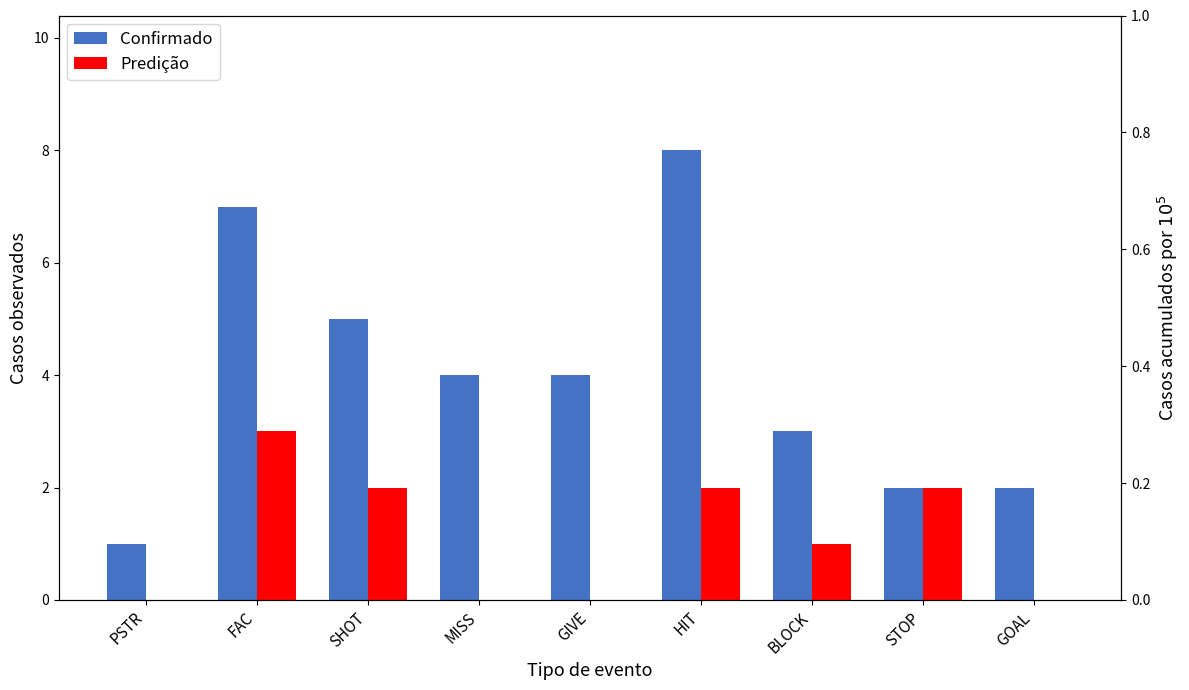

Is it true that Predição equals 2 at STOP?

True